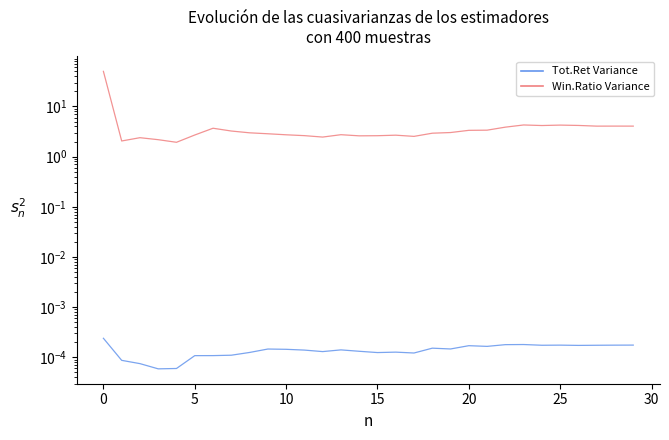

The value of Win.Ratio Variance at 17 is 1.1. True or false?

False